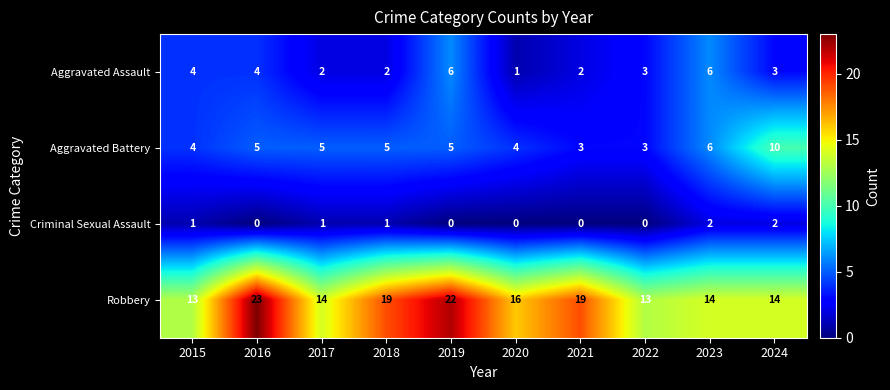

Is it true that Aggravated Assault equals 1 at 2020?

True